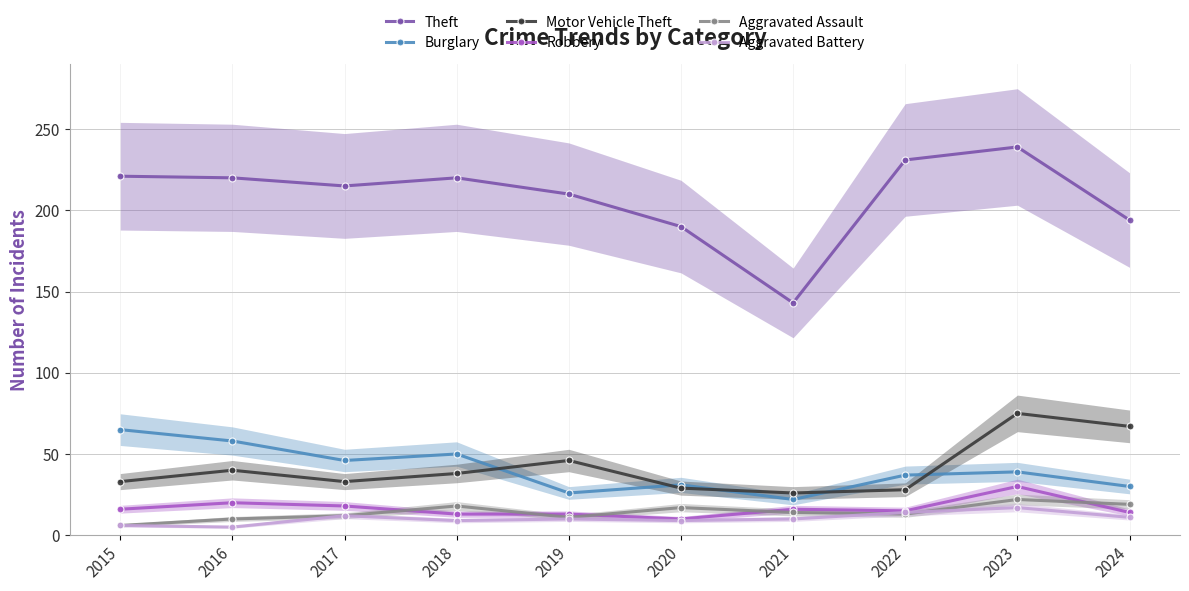

How many series are shown in this chart?

6